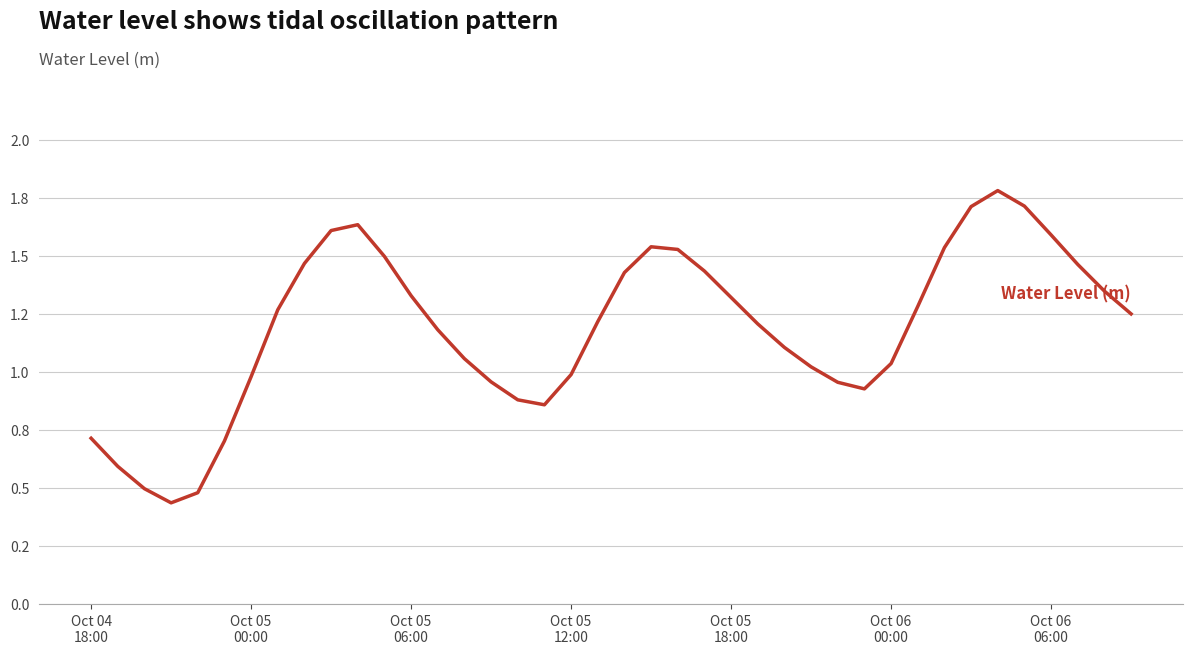

Does the chart display data point markers on the line(s)?

No